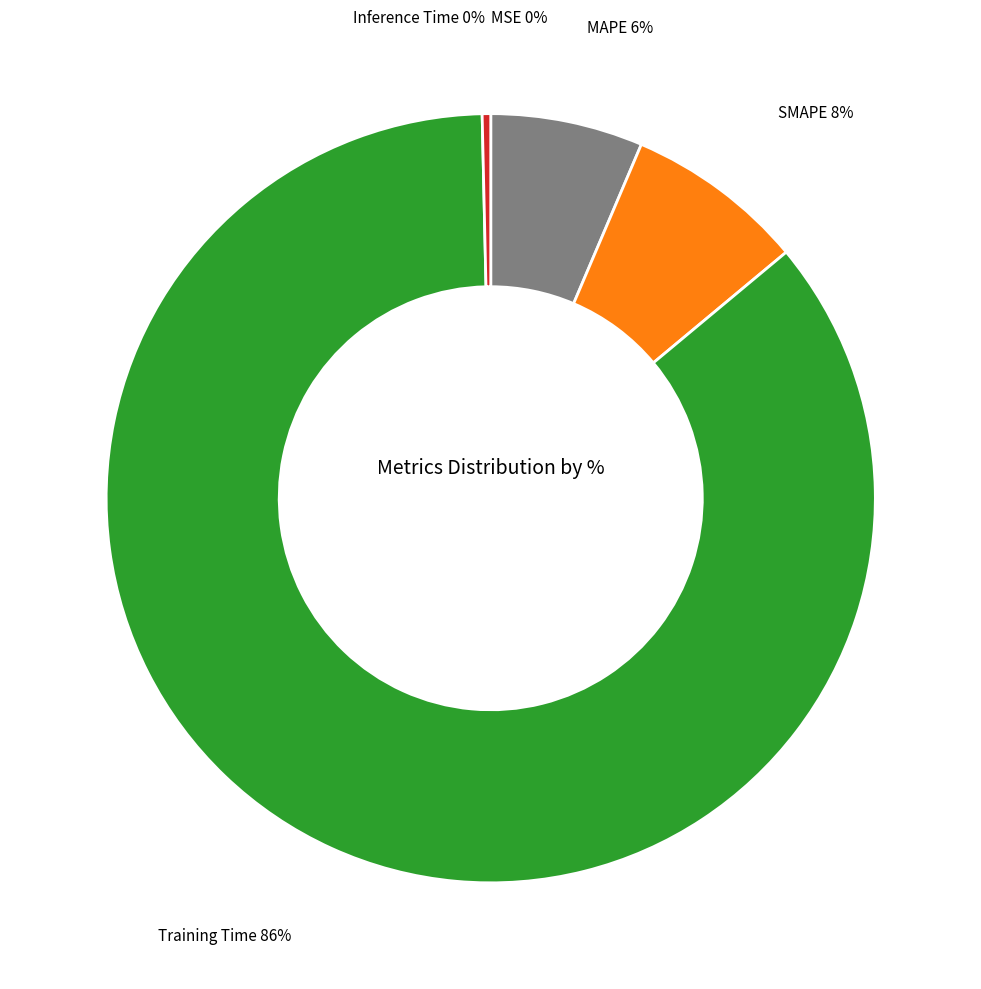

Is there a majority slice in this chart?

Yes